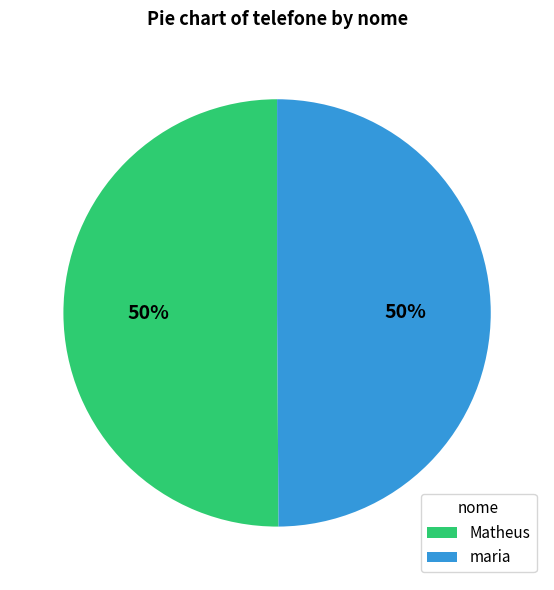

Approximately how many times larger is the value at maria compared to Matheus?

1.0